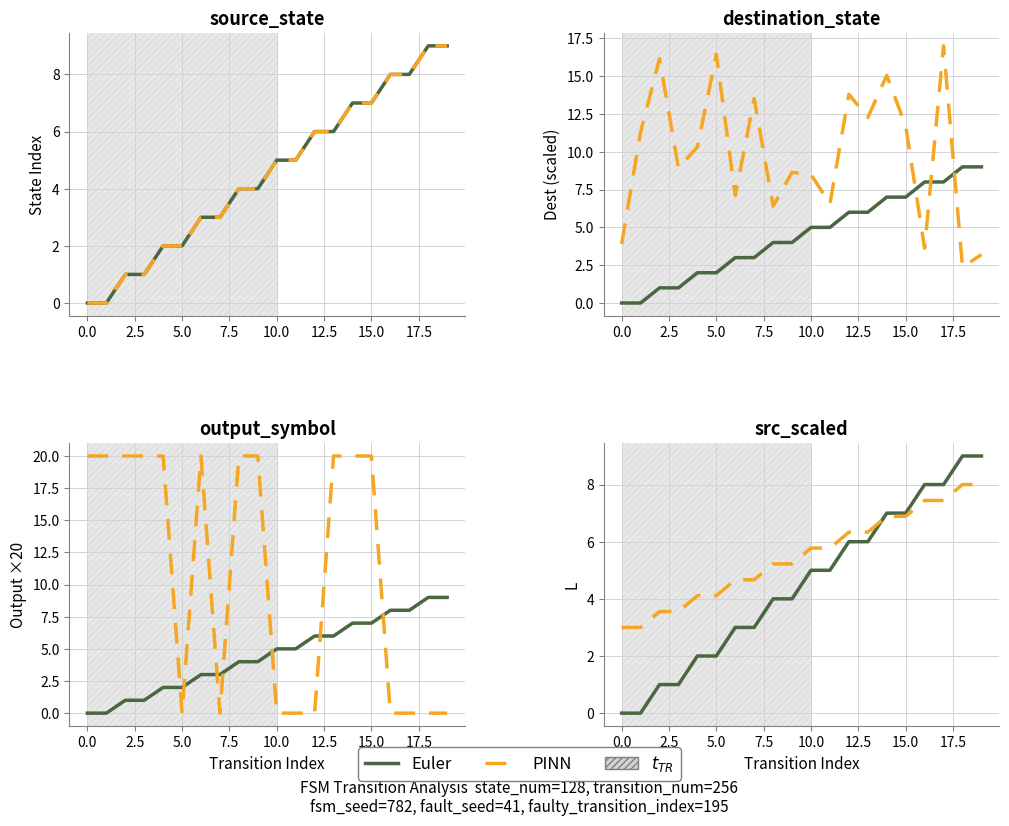

What is the difference between the highest and lowest values at 0.0?

3.0